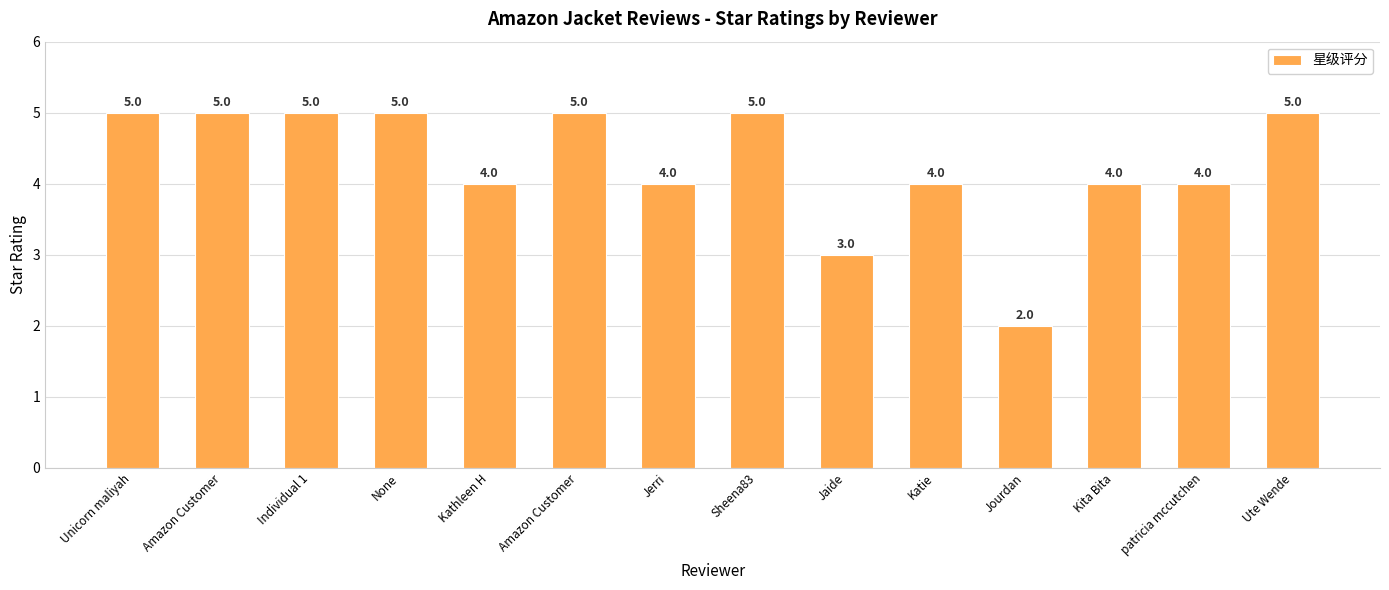

What is the sum of the values at patricia mccutchen and Unicorn maliyah?

9